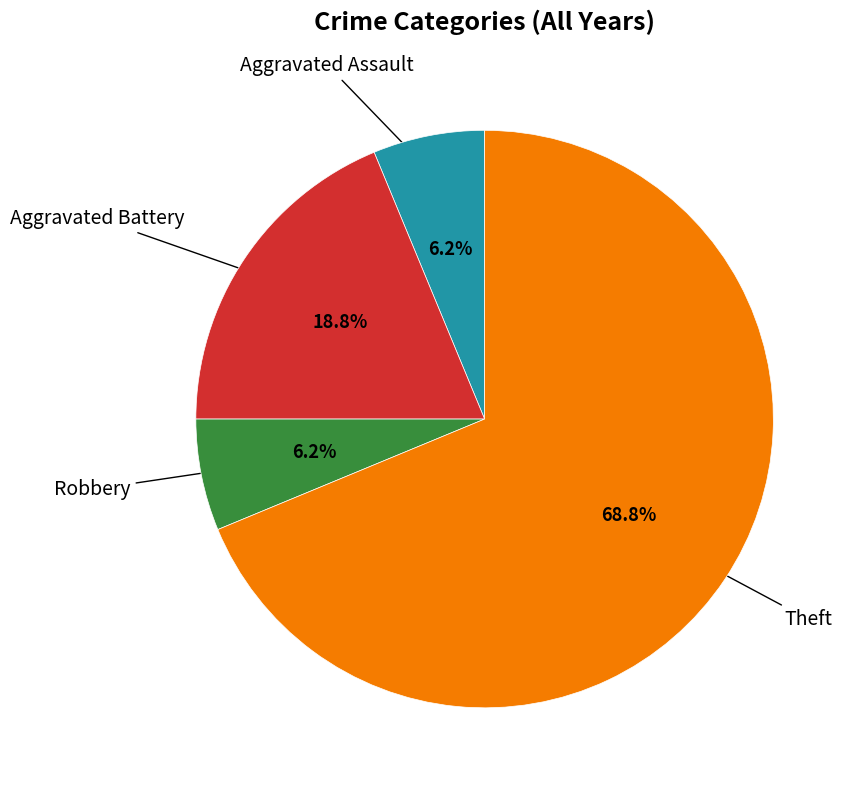

To the nearest percent, what is the average slice percentage?

25%